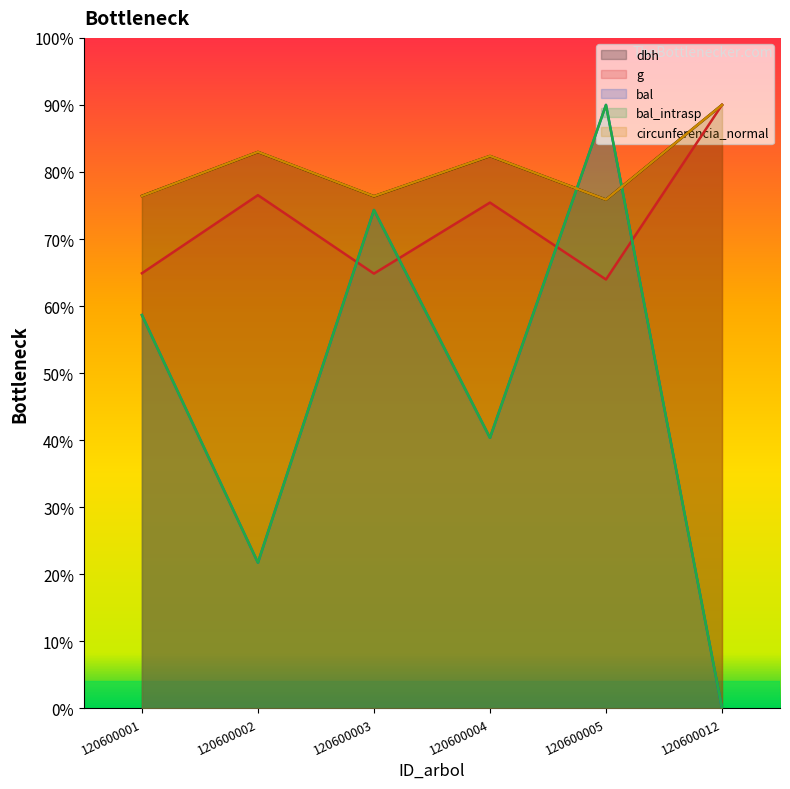

List the labels in order of bal value, smallest first.

120600012, 120600002, 120600004, 120600001, 120600003, 120600005